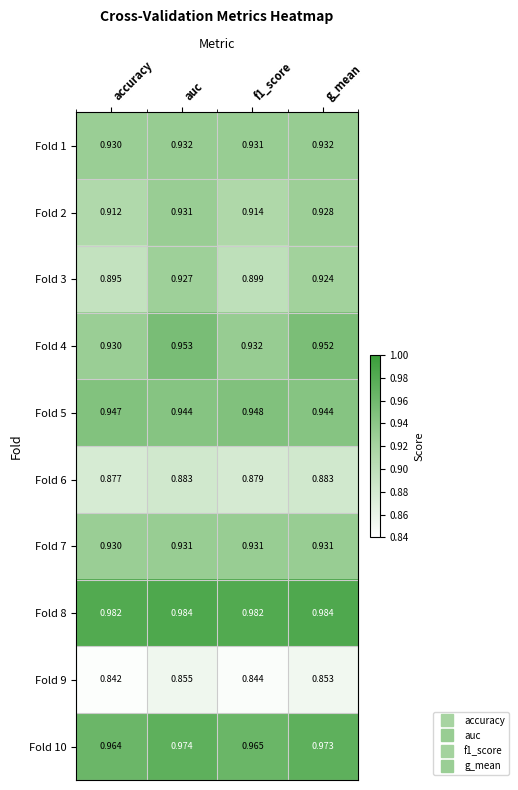

At which category is the sum across all series the highest?

auc